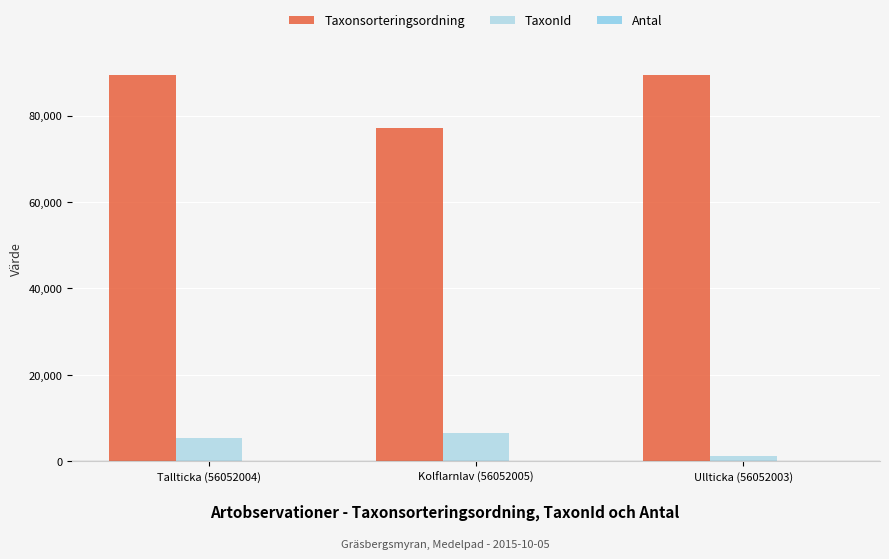

Count the number of categories in the chart.

3